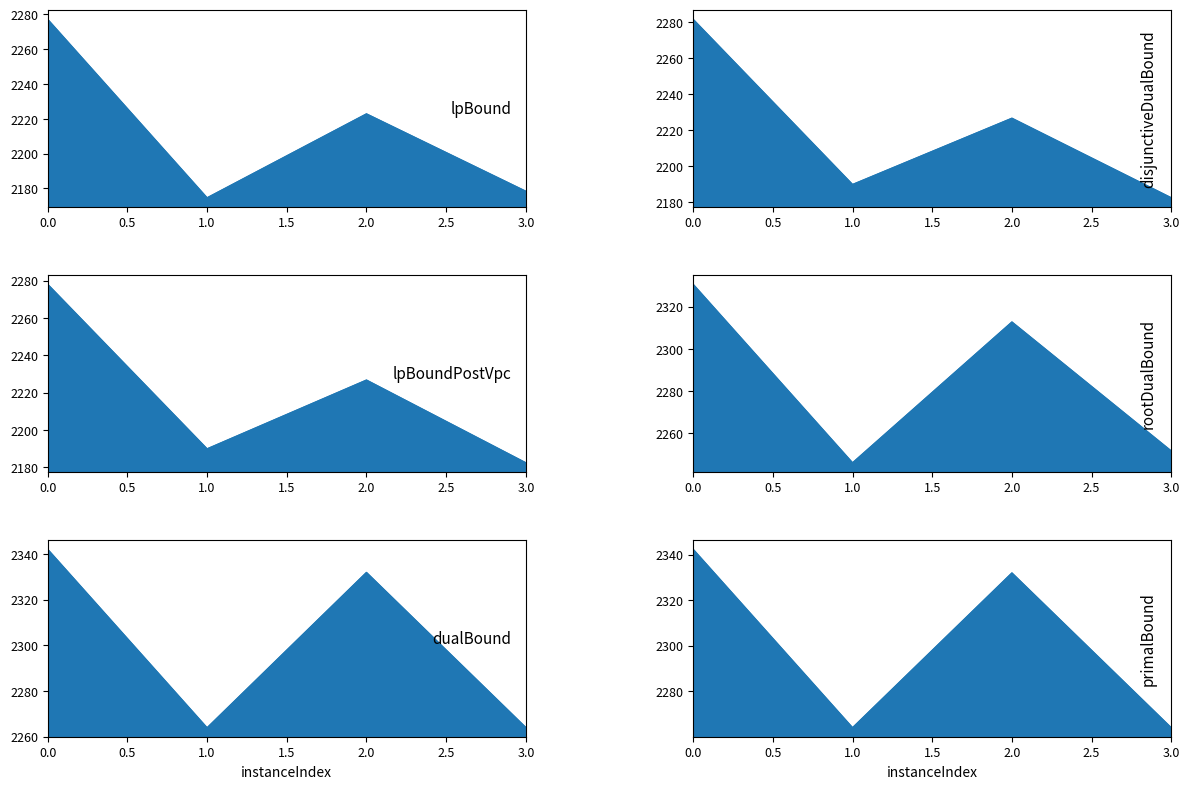

Reading right to left, what are all the values shown in this chart?

lpBound_line: 2178.4	2222.8	2174.6	2277.1
disjunctiveDualBound_line: 2182.4	2226.7	2189.8	2281.7
lpBoundPostVpc_line: 2182.4	2226.7	2189.8	2278.0
rootDualBound_line: 2251.6	2312.7	2246.0	2330.6
dualBound_line: 2263.9	2331.9	2263.8	2342.1
primalBound_line: 2263.9	2331.9	2264.0	2342.3